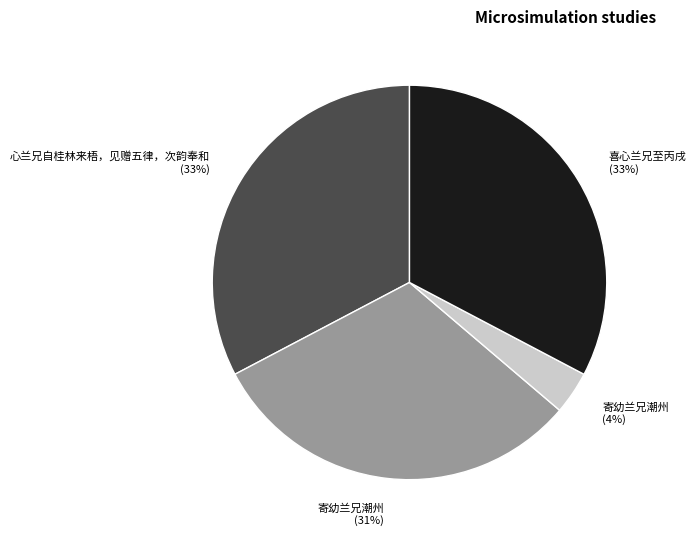

To the nearest percent, what is the difference between the largest and smallest slice percentages?

29%